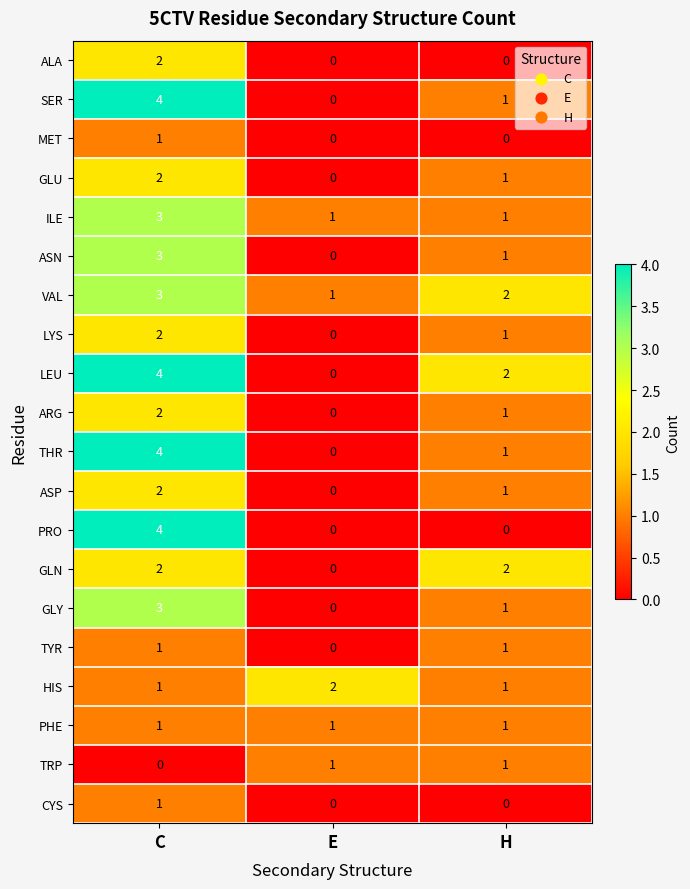

What is the maximum value shown in the chart?

4